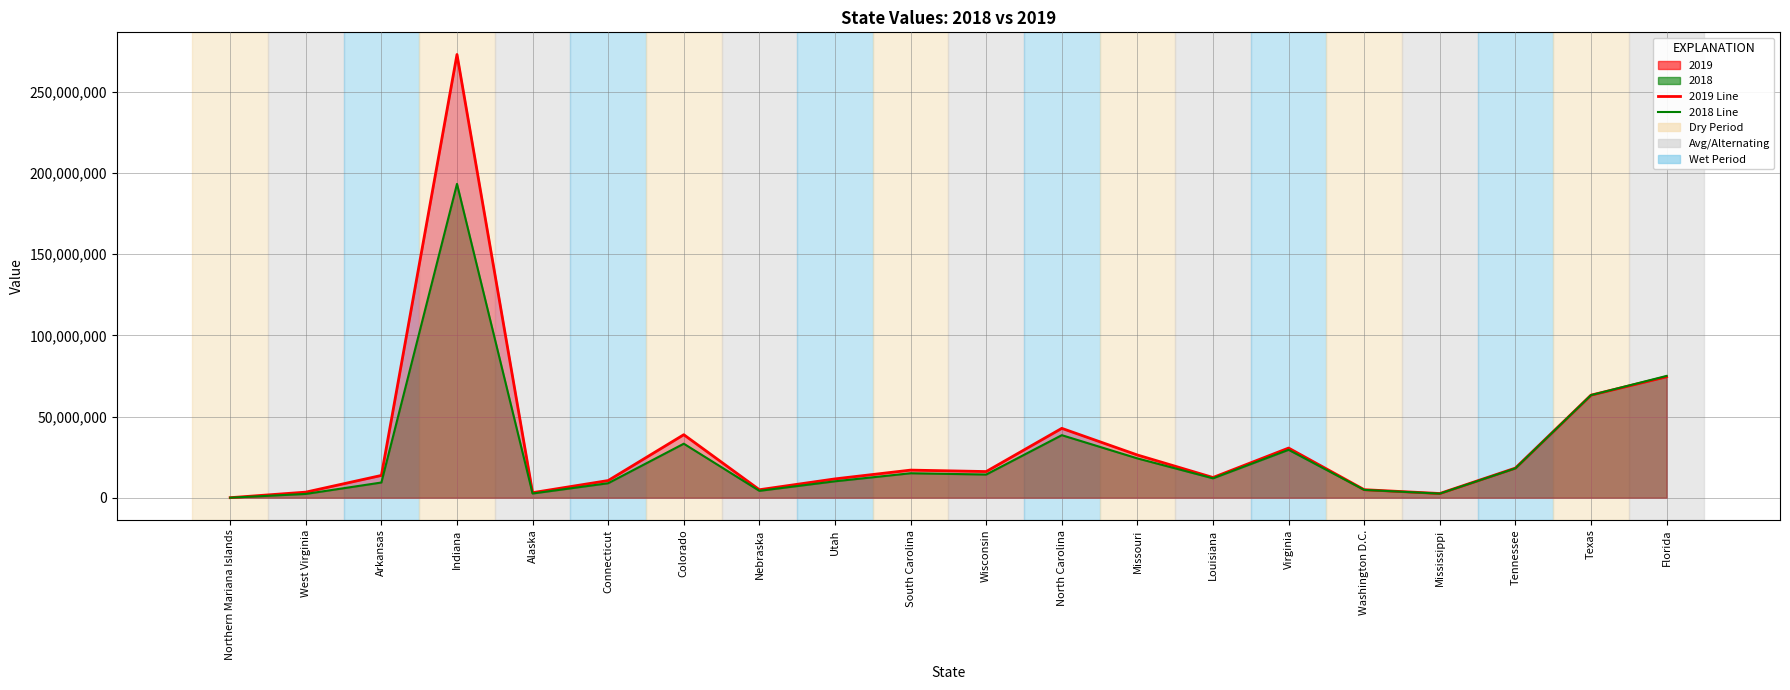

What is the smallest value displayed?

150